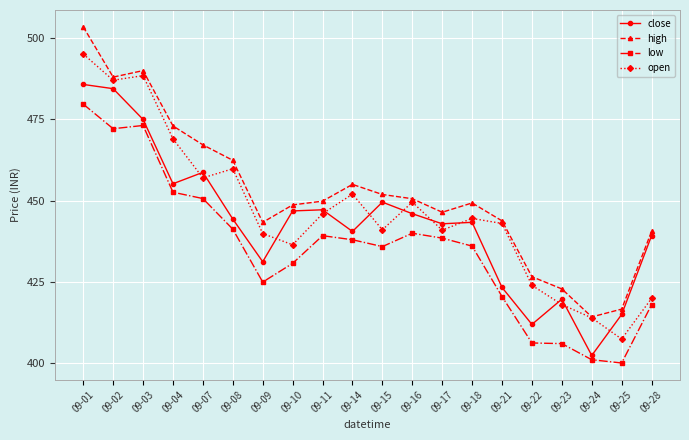

What is the total value across all series at 09-07?

1833.5